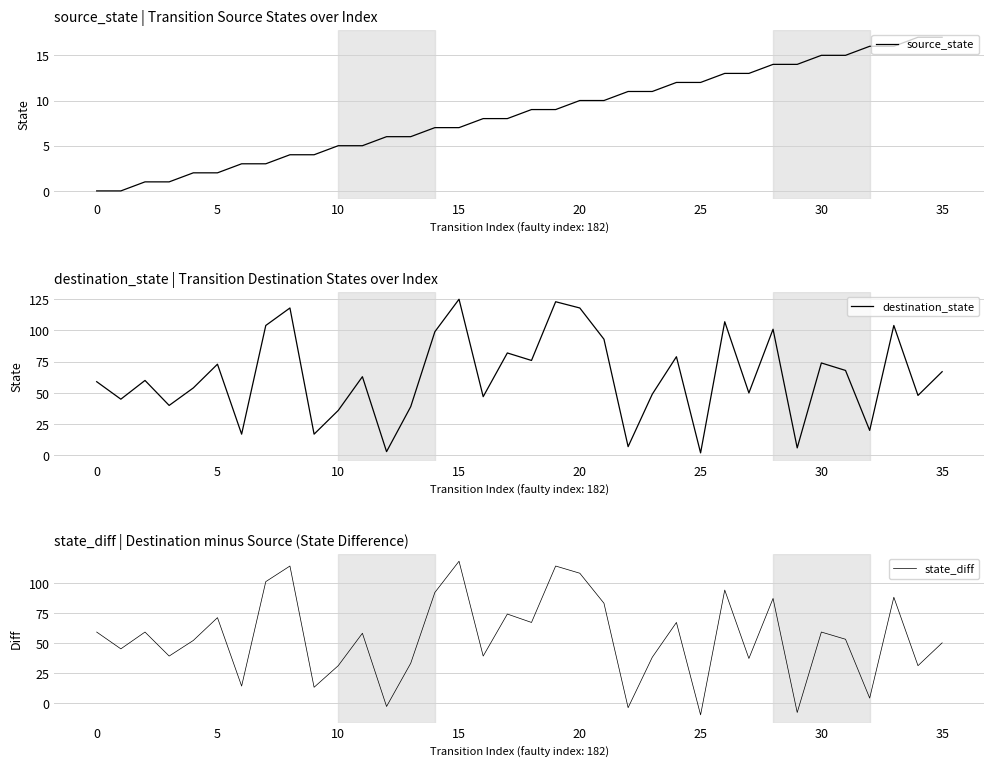

True or false: state_diff and destination_state intersect in this chart.

False